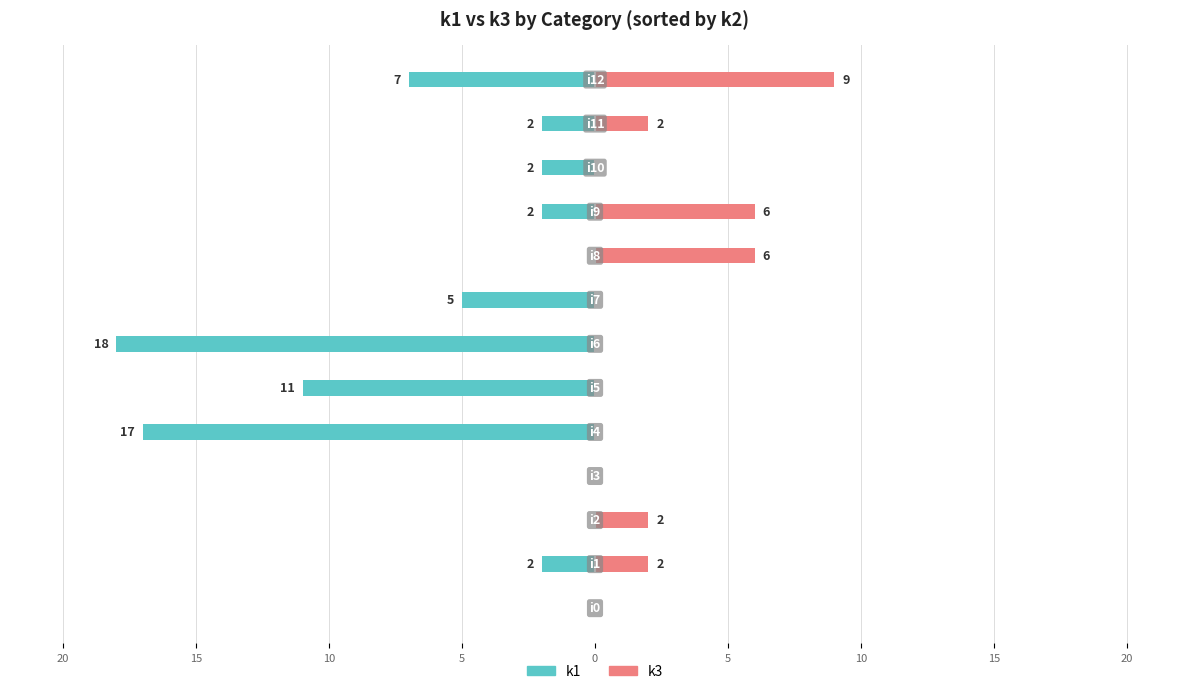

Count the number of data series in this chart.

2